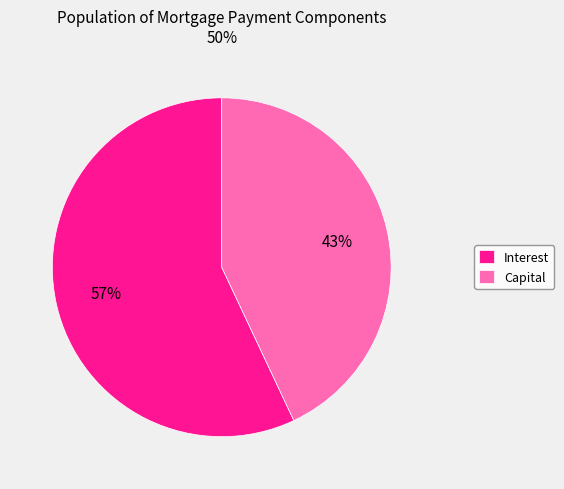

Count the number of slices in the pie.

2